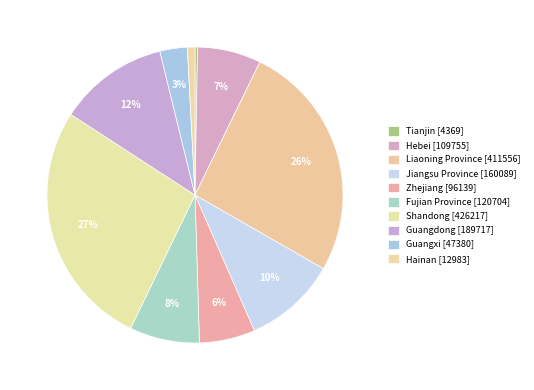

How many segments does this pie chart have?

10